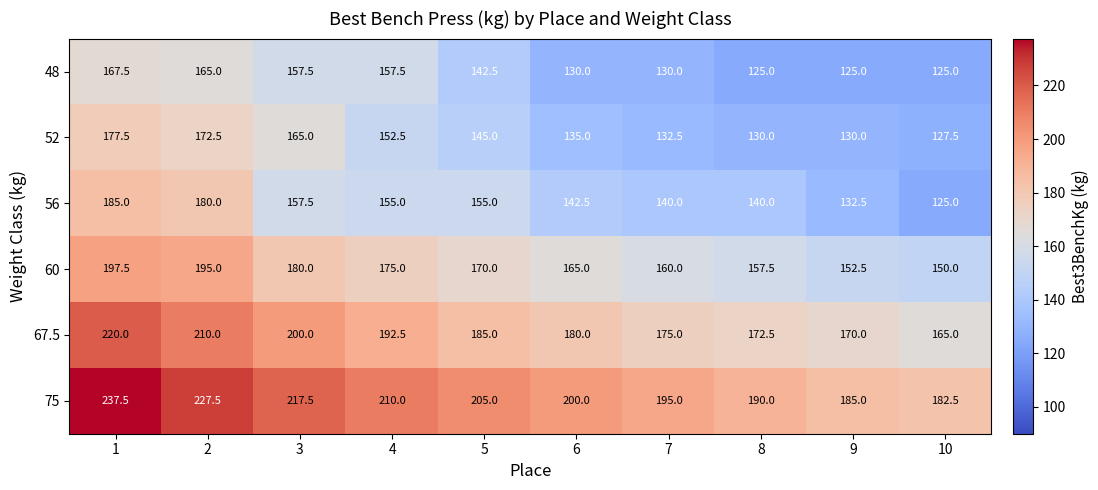

True or false: 48 has a value of 35.0 at 3.

False